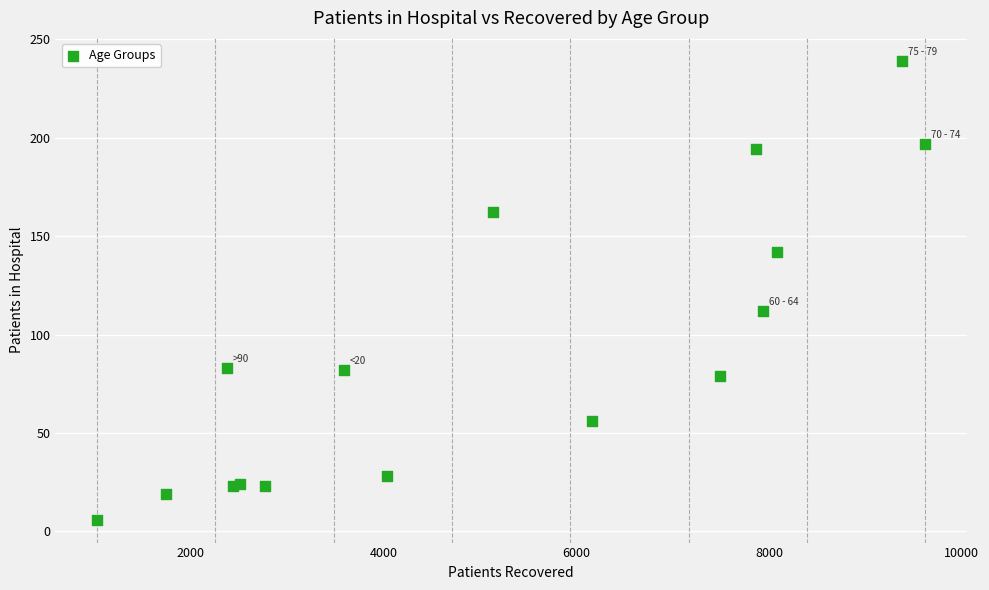

What Y value in the scatter plot is closest to 122?

112